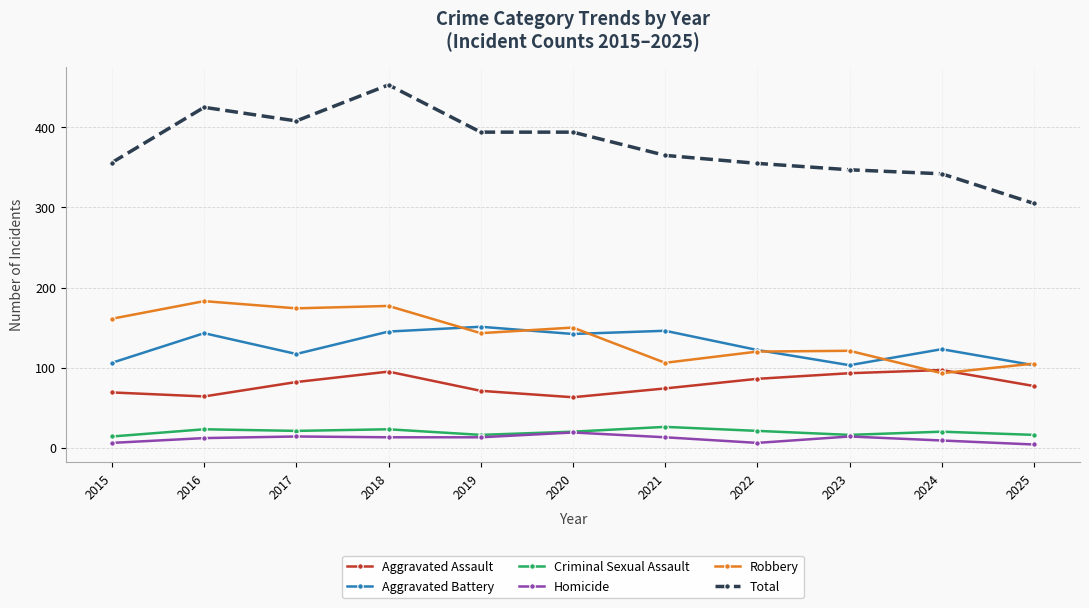

What are all the series names shown in the legend?

Aggravated Assault, Aggravated Battery, Criminal Sexual Assault, Homicide, Robbery, Total